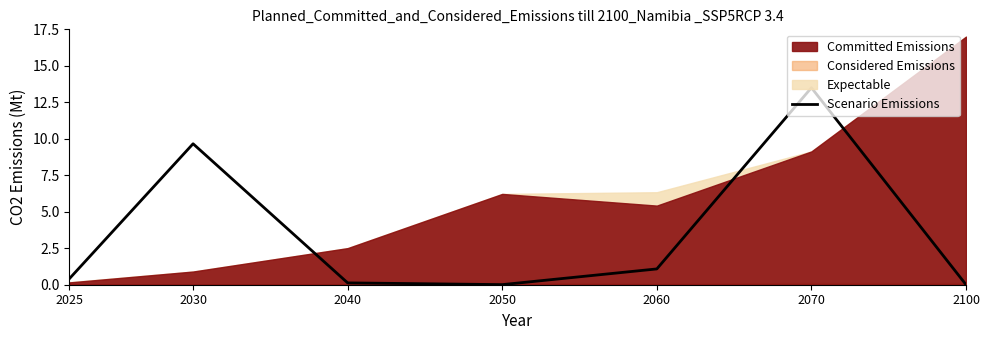

Reading left to right, extract all data points from this chart.

2025=0.4	2030=9.7	2040=0.1	2050=0.0	2060=1.1	2070=13.5	2100=0.0